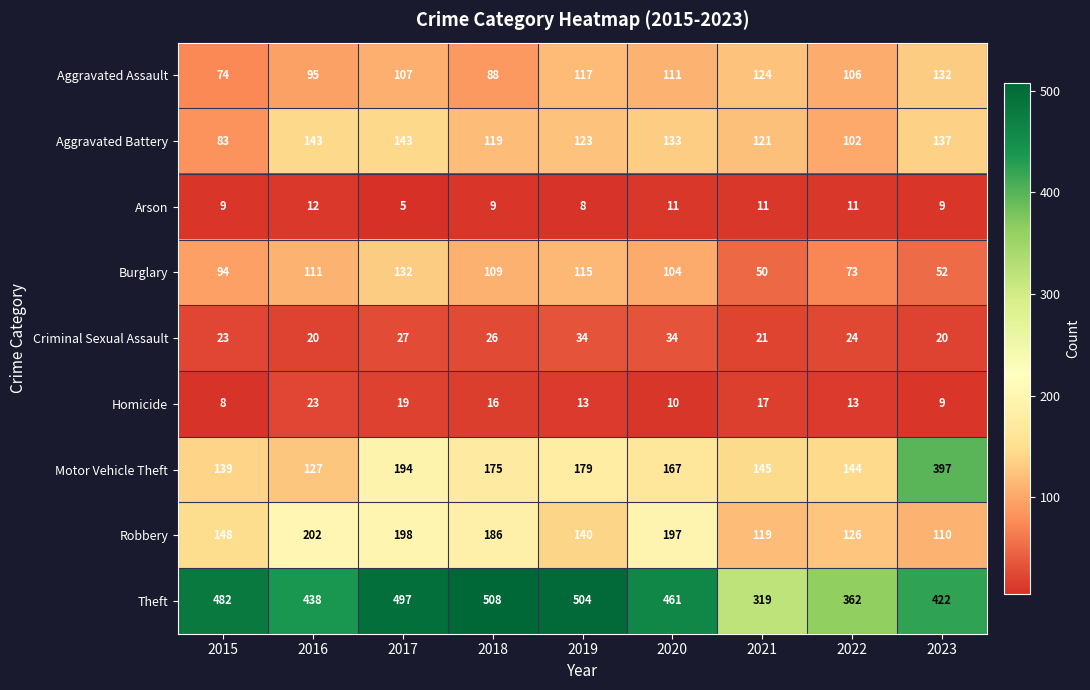

Is it true that Burglary equals 132 at 2017?

True